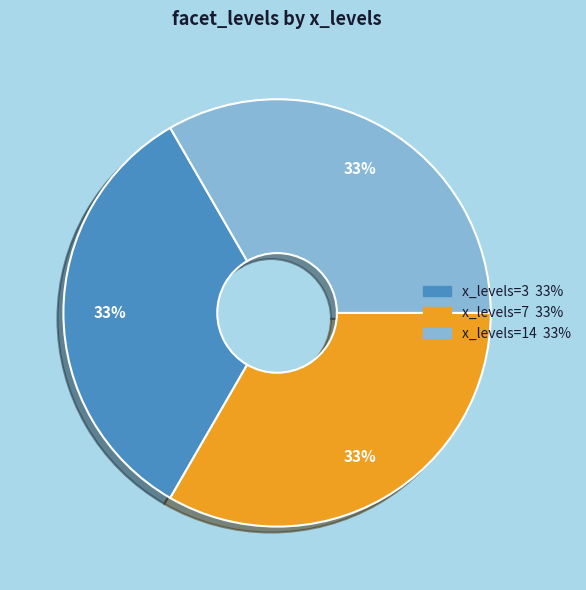

To the nearest percent, what is the average slice percentage?

33%